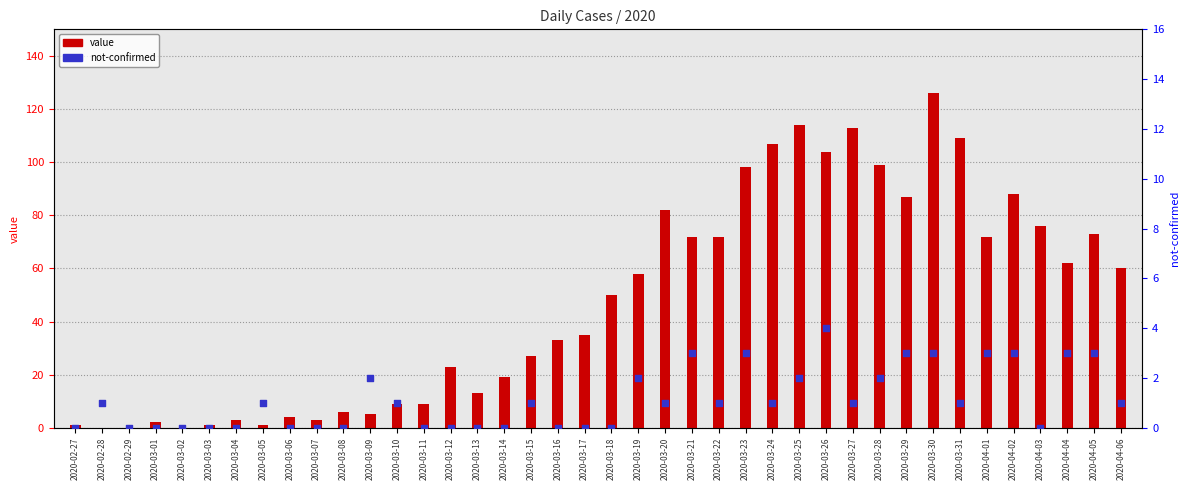

Which series contains the highest Y value?

value